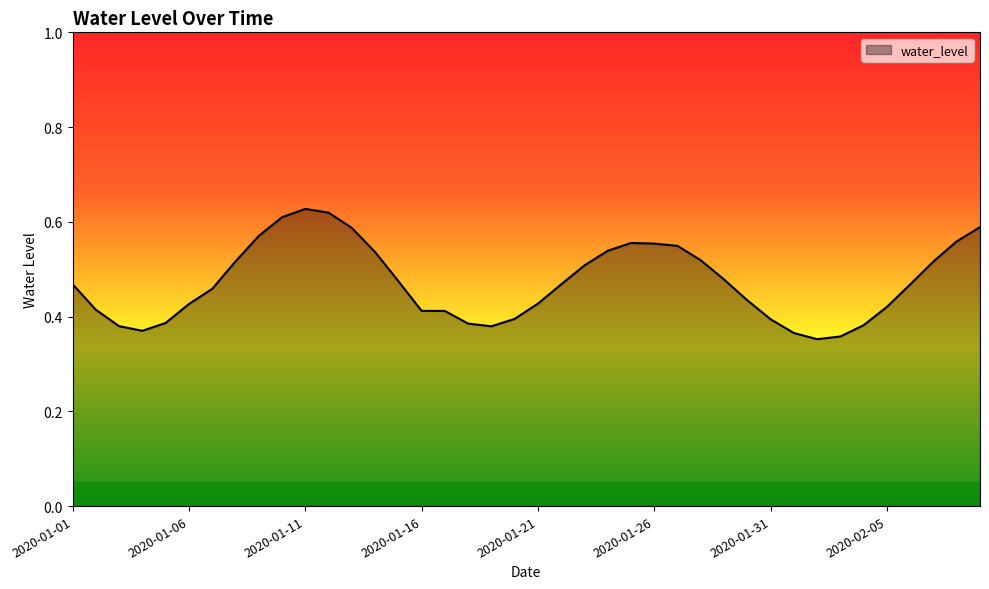

What is the difference between the maximum and minimum values?

0.3